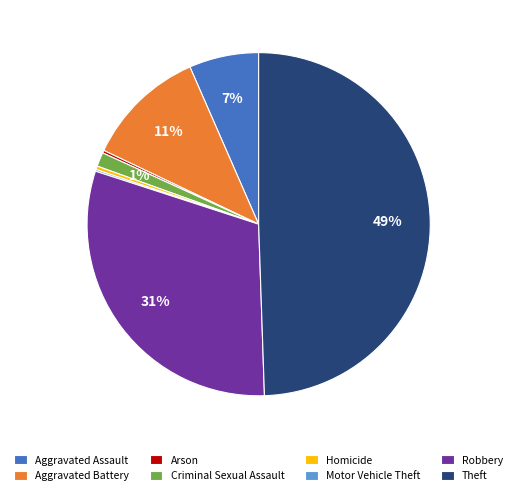

To the nearest percent, what is the average slice percentage?

12%